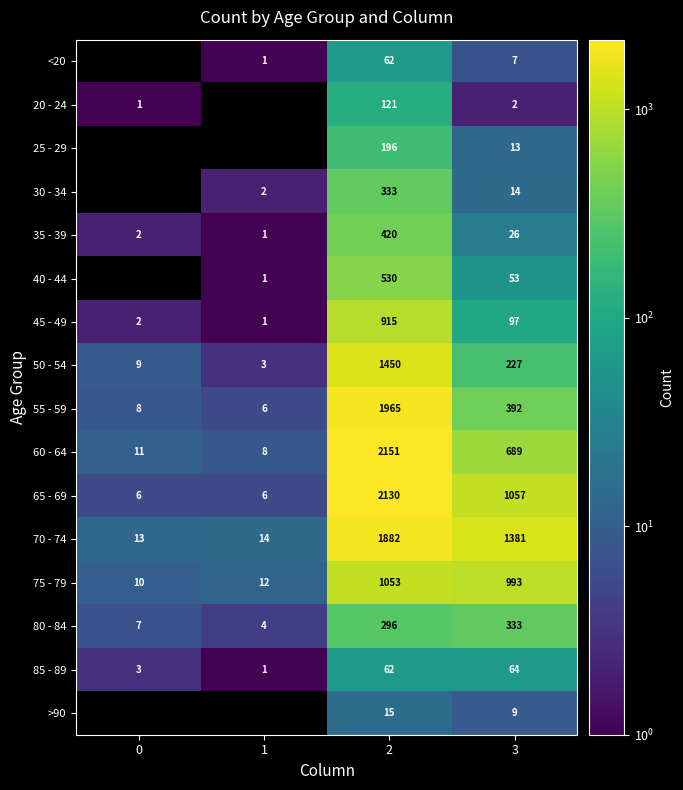

What is the approximate value of 30 - 34 at 3?

14.0